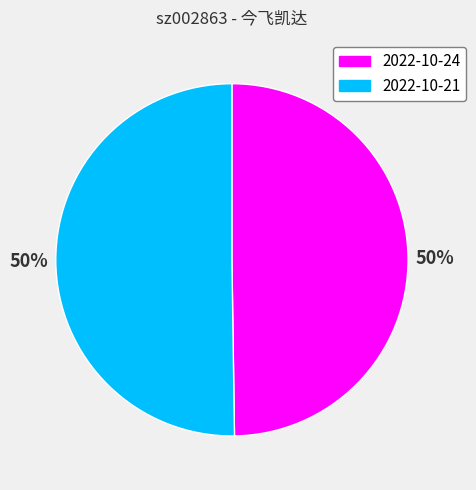

Combined, do 2022-10-24 and 2022-10-21 account for over 50%?

Yes